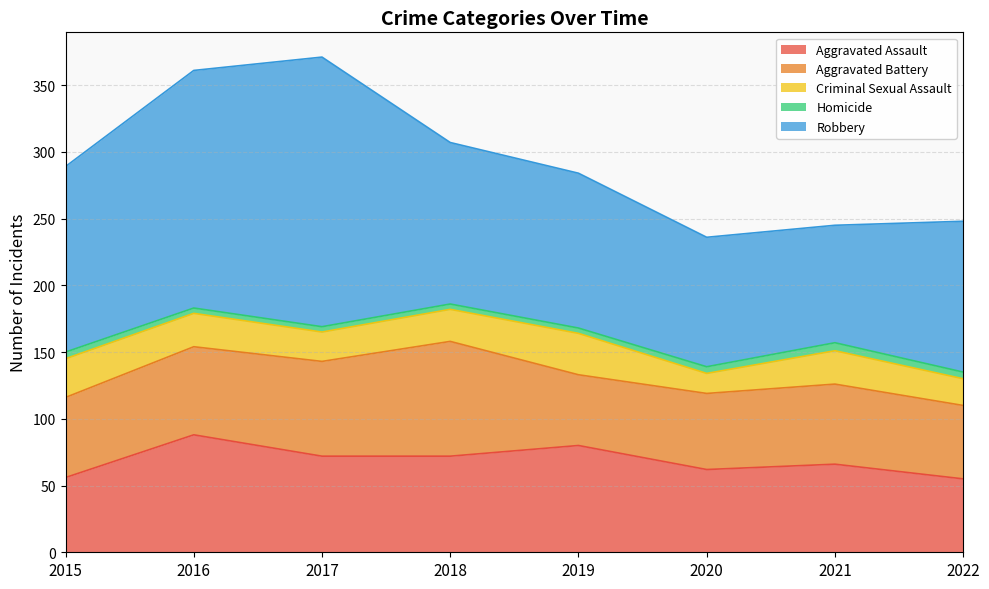

Where does the Aggravated Battery series first go above 60?

2016